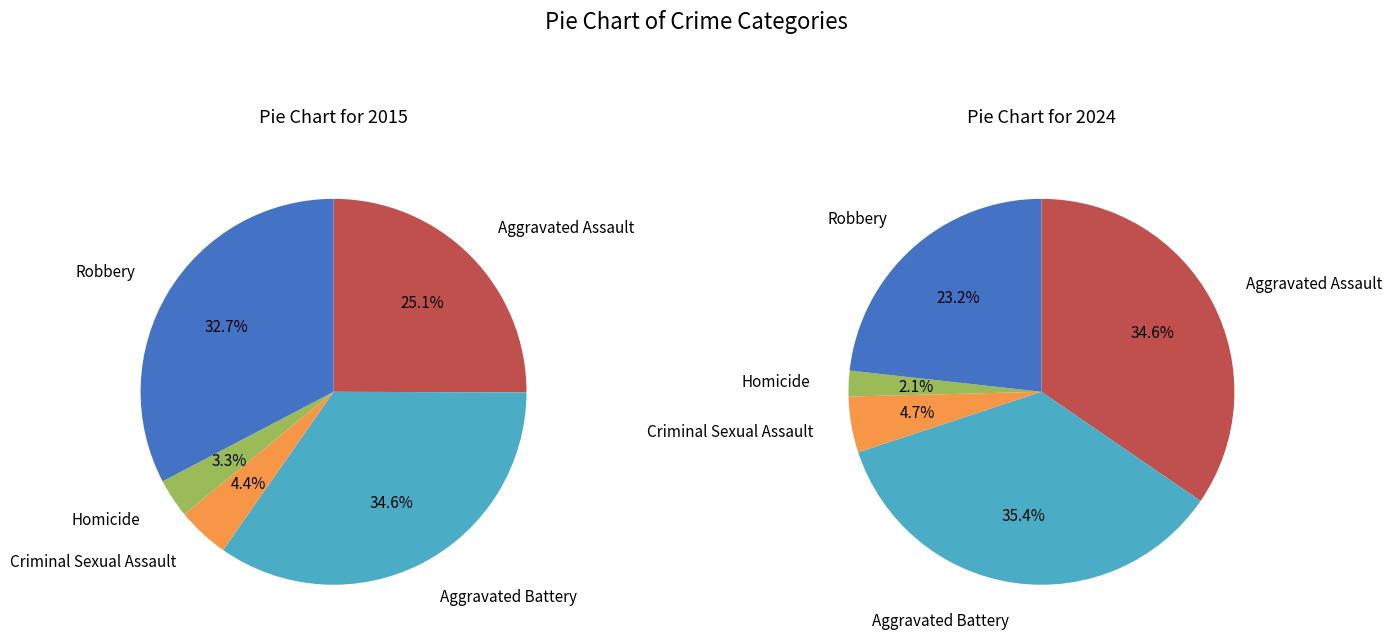

Is it true that values_2024 is 41% of the pie?

False